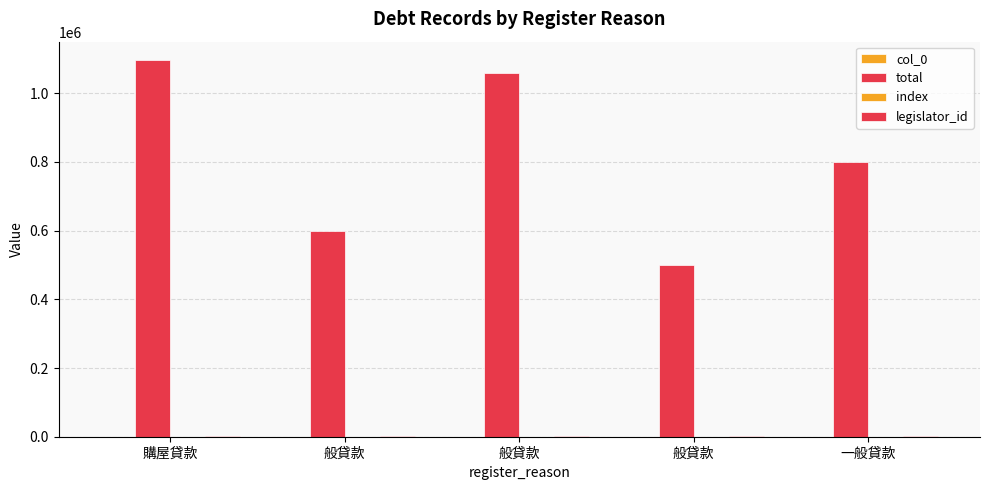

Count the number of categories in the chart.

5